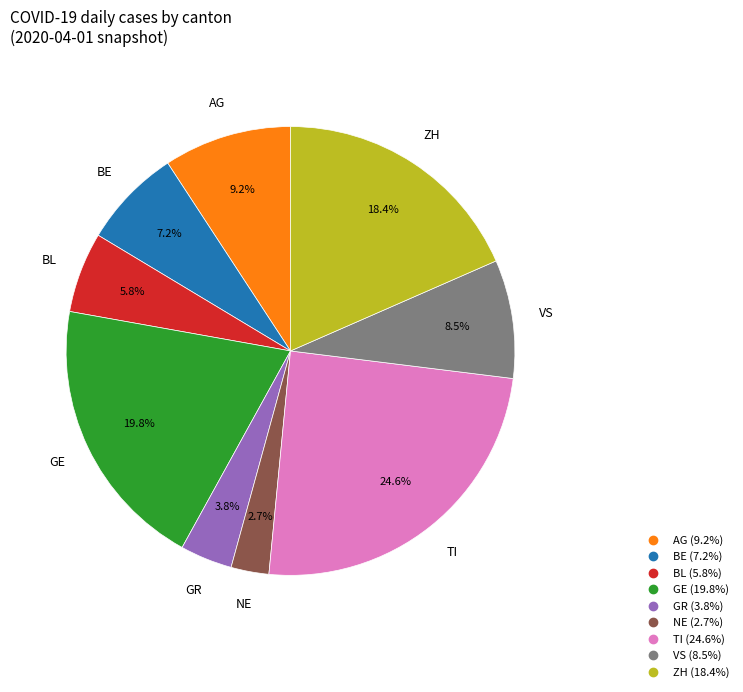

Count the number of slices in the pie.

9